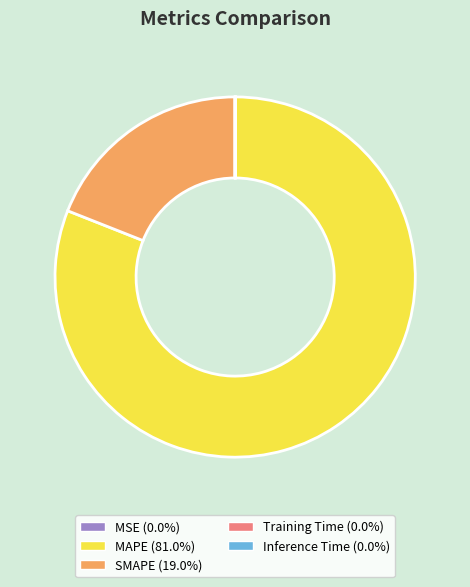

The MAPE slice represents 81% of the pie. True or false?

True